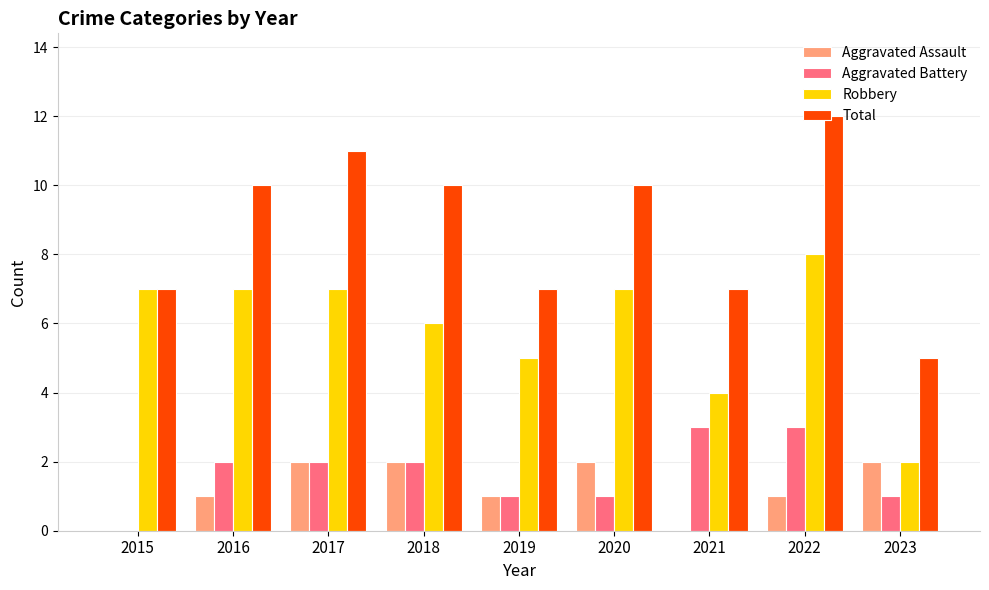

Between 2016 and 2022, which series saw the biggest shift?

Total